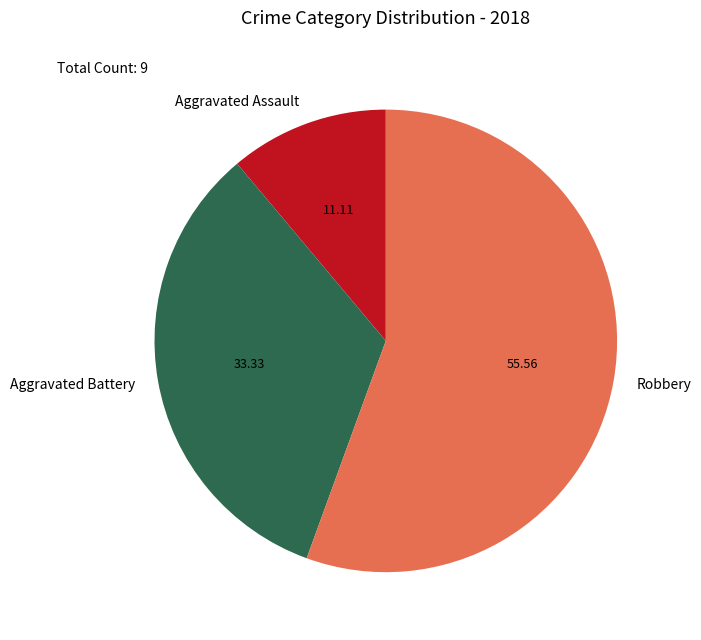

Which category has the biggest portion of the pie?

Robbery